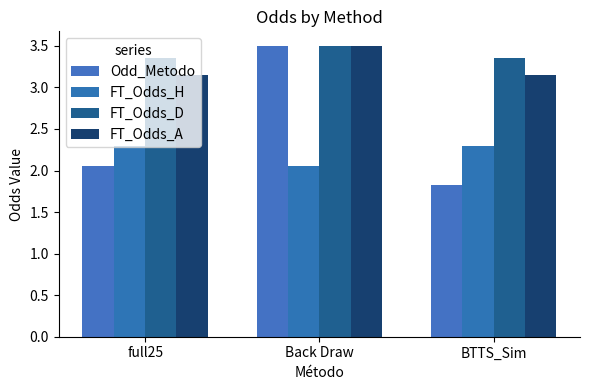

List the labels in order of FT_Odds_H value, largest first.

full25, BTTS_Sim, Back Draw